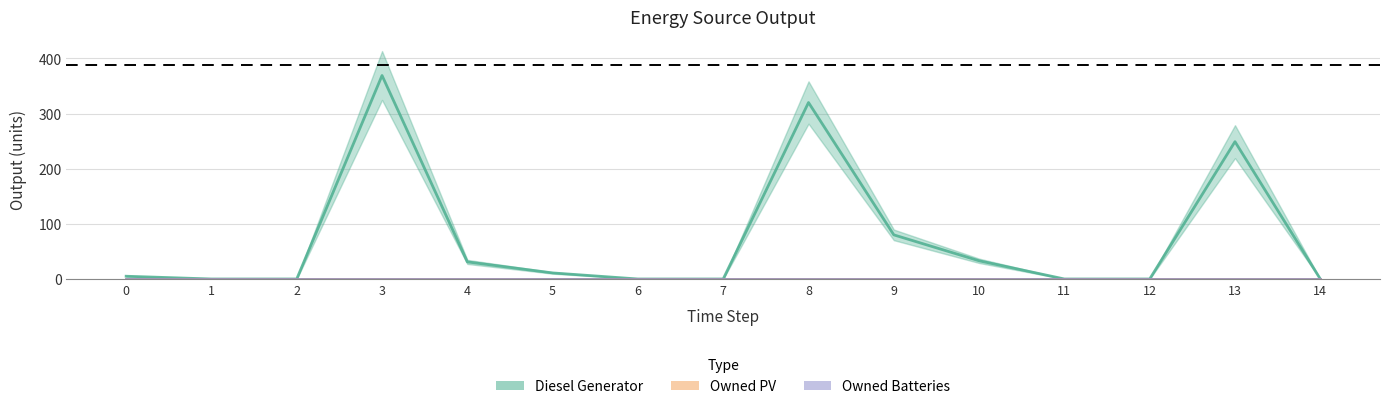

Which has a higher value, 10 or 2?

10